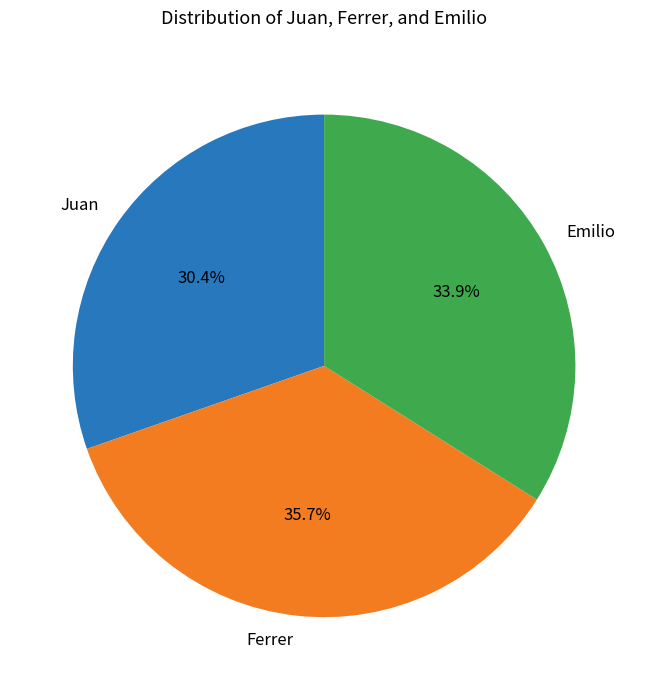

What percentage is the Ferrer slice, to the nearest percent?

36%